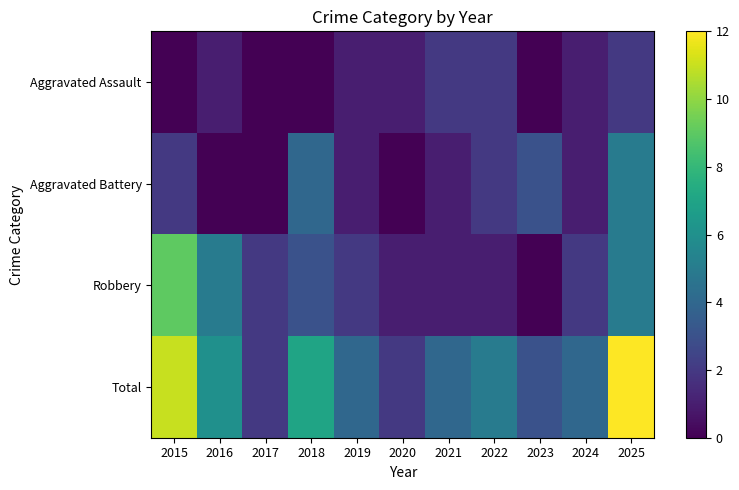

Reading left to right, what are all the values shown in this chart?

Aggravated Assault: 2015=0	2016=1	2017=0	2018=0	2019=1	2020=1	2021=2	2022=2	2023=0	2024=1	2025=2
Aggravated Battery: 2015=2	2016=0	2017=0	2018=4	2019=1	2020=0	2021=1	2022=2	2023=3	2024=1	2025=5
Robbery: 2015=9	2016=5	2017=2	2018=3	2019=2	2020=1	2021=1	2022=1	2023=0	2024=2	2025=5
Total: 2015=11	2016=6	2017=2	2018=7	2019=4	2020=2	2021=4	2022=5	2023=3	2024=4	2025=12